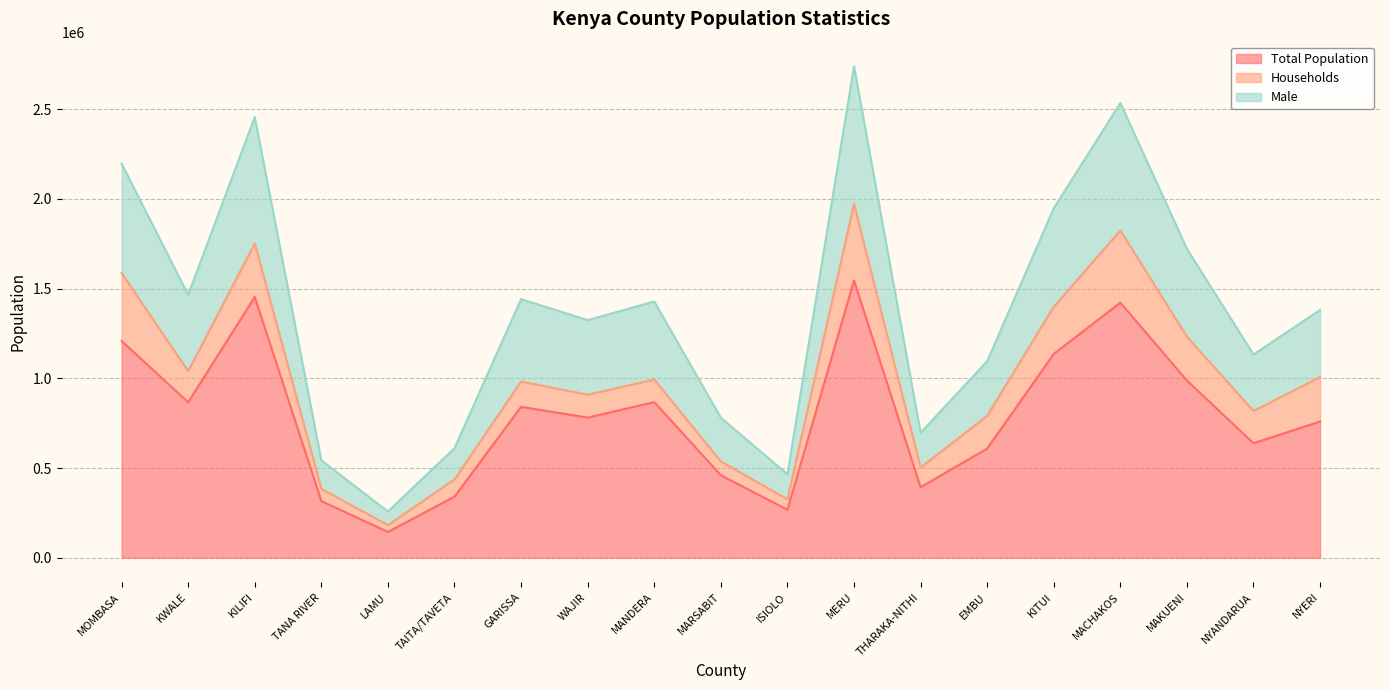

Between MAKUENI and MANDERA, which is larger?

MAKUENI